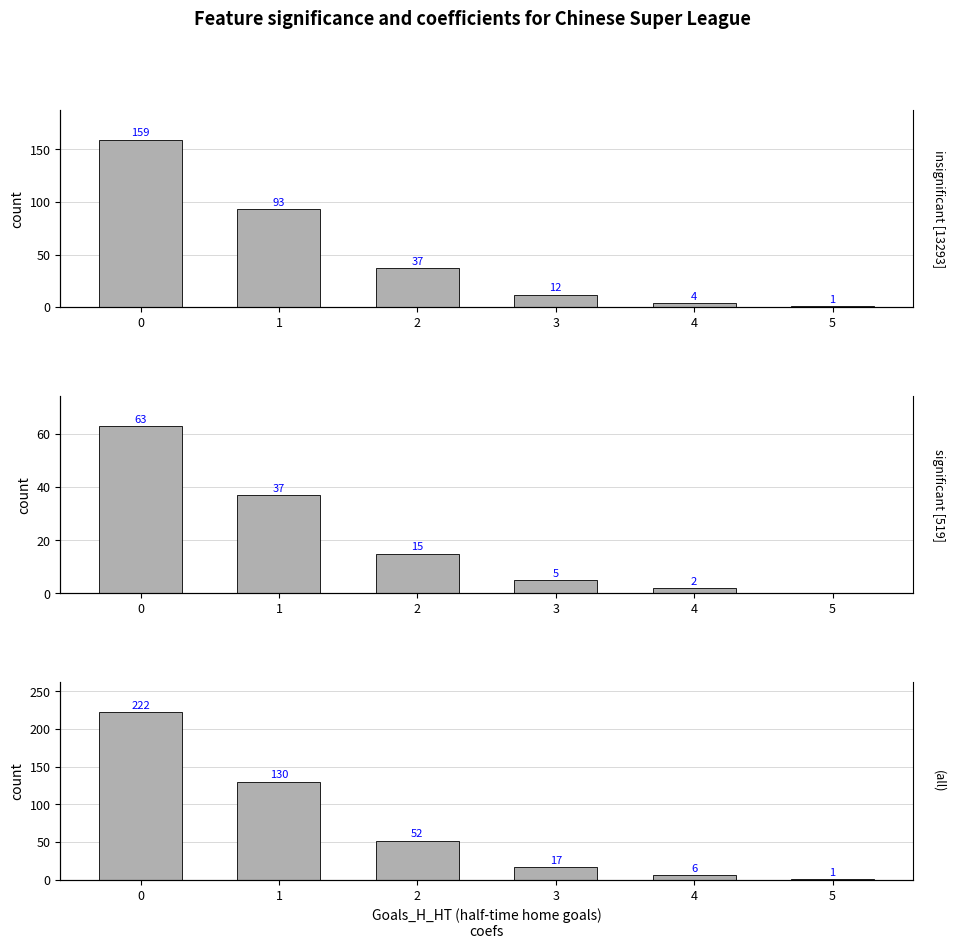

What is the value of the significant [519] bar at the 3rd from the left?

15